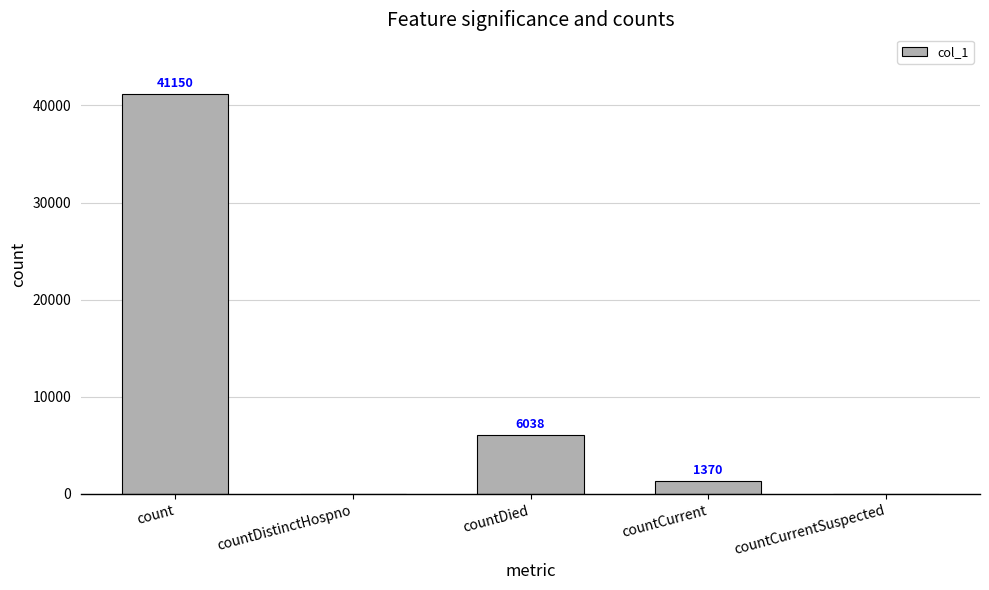

What is the maximum value shown in the chart?

41150